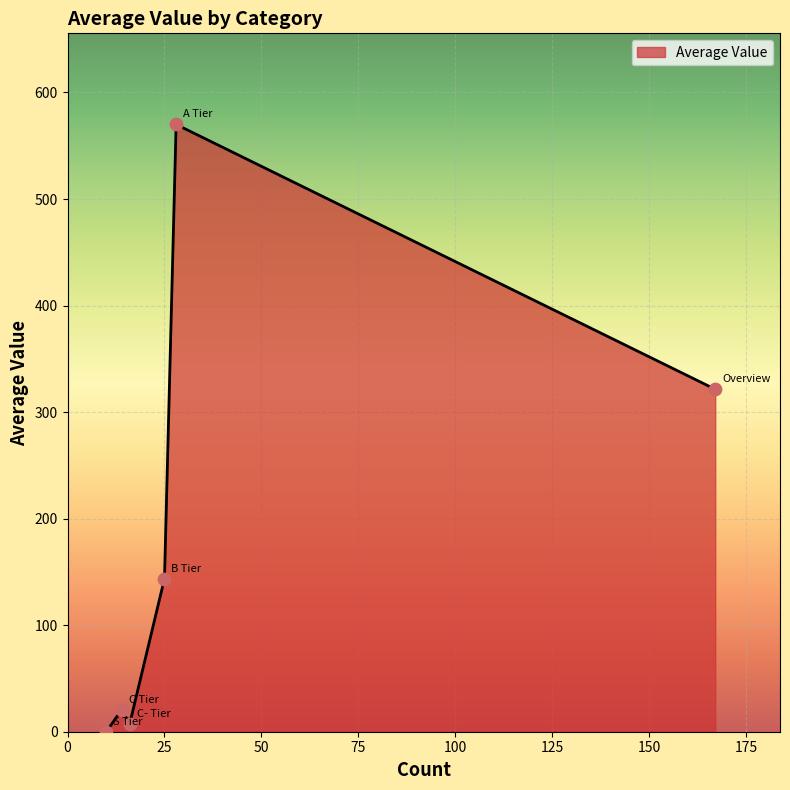

What is the average value?

177.1